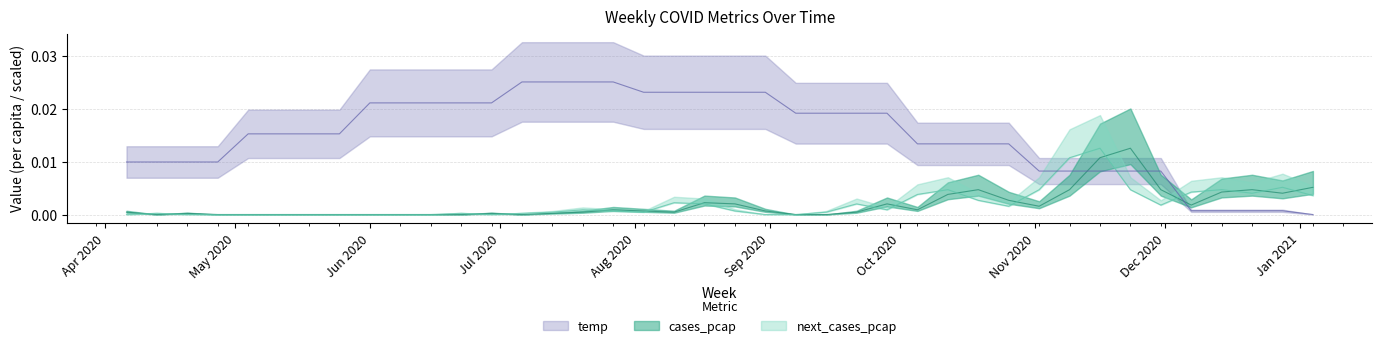

After their last crossing, which series has the higher values: temp or cases_pcap?

cases_pcap